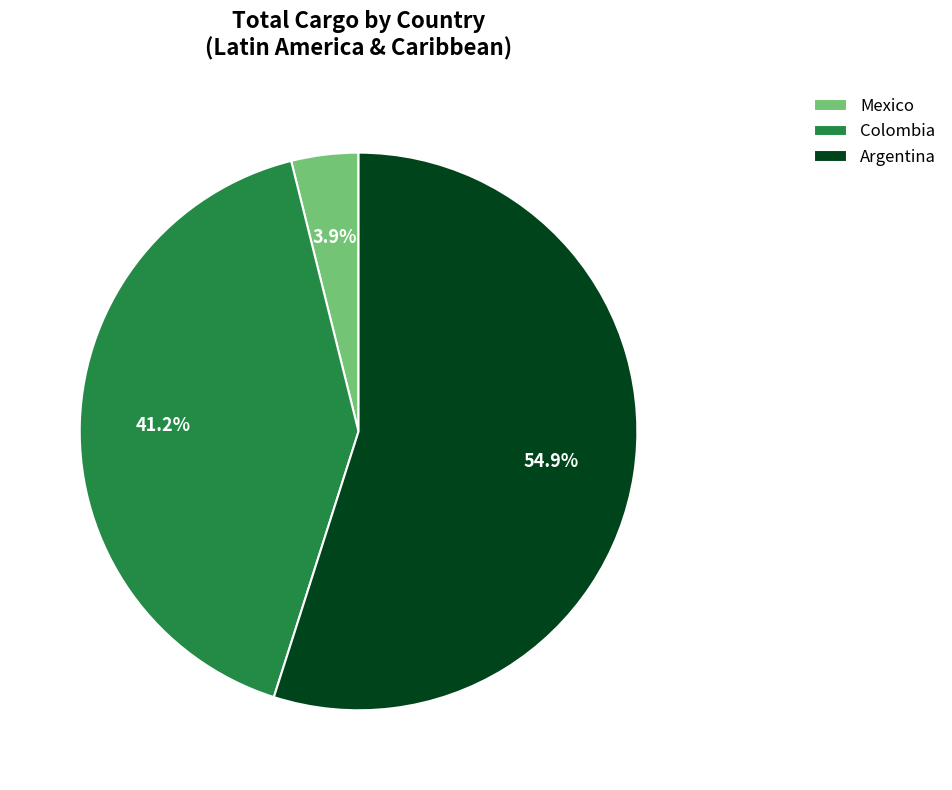

What is the total percentage of Colombia and Argentina?

96.1%